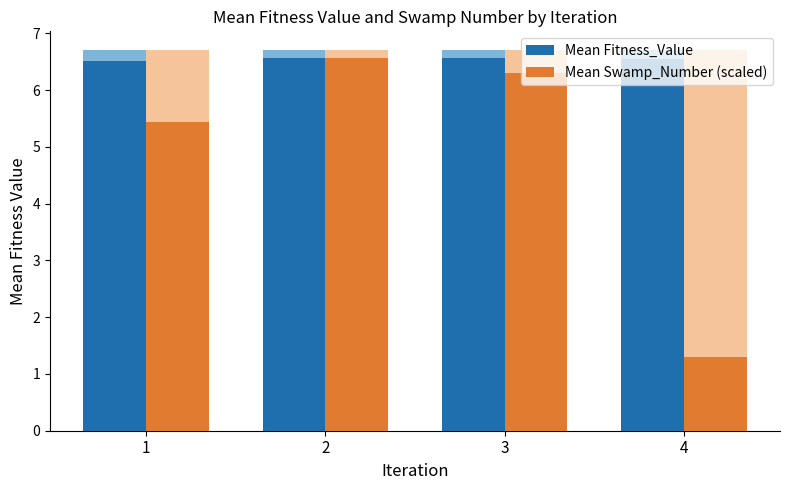

Reading left to right, transcribe all the data shown in this chart.

Mean Fitness_Value: 1=6.5	2=6.6	3=6.6	4=6.5
Mean Swamp_Number (scaled): 1=5.4	2=6.6	3=6.3	4=1.3